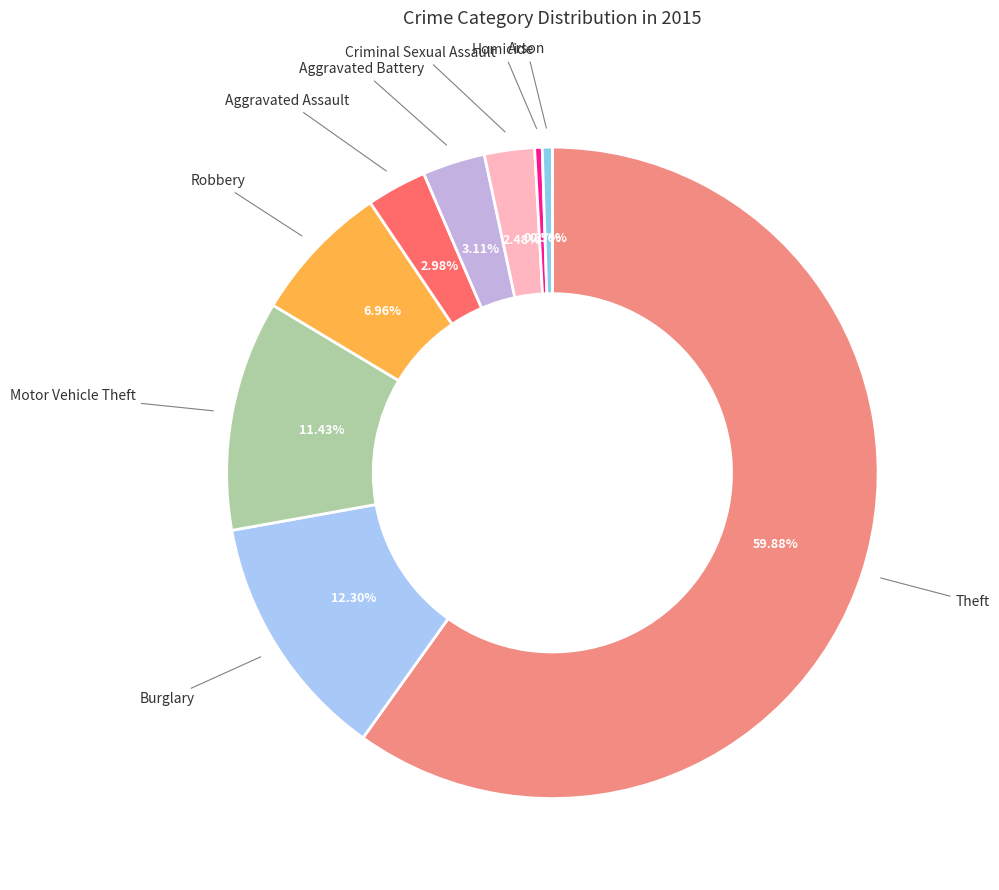

Which slice is the largest?

Theft